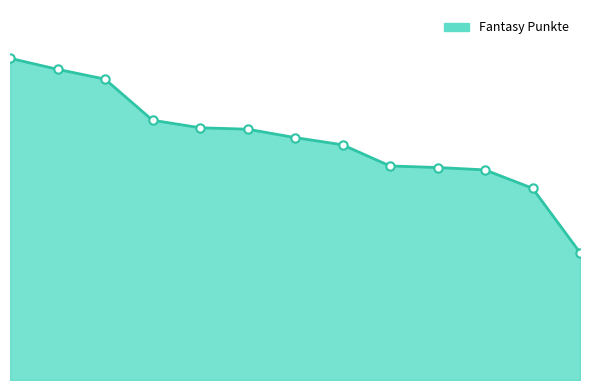

List the labels in order of value, largest first.

1, 2, 3, 4, 5, 6, 7, 8, 9, 10, 11, 12, 13